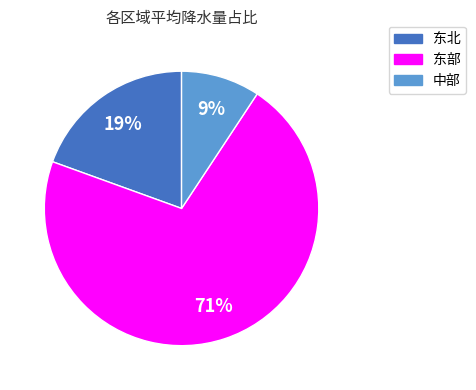

Which slice is the smallest?

中部